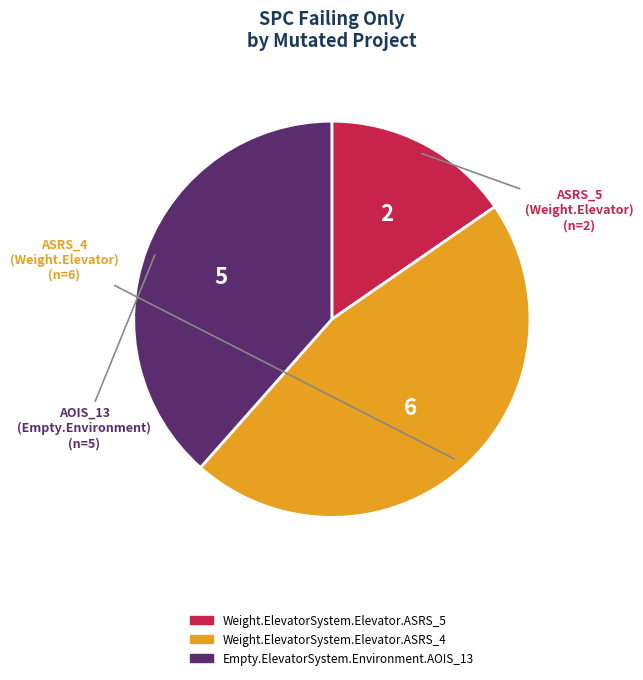

Does any single category account for the majority?

No